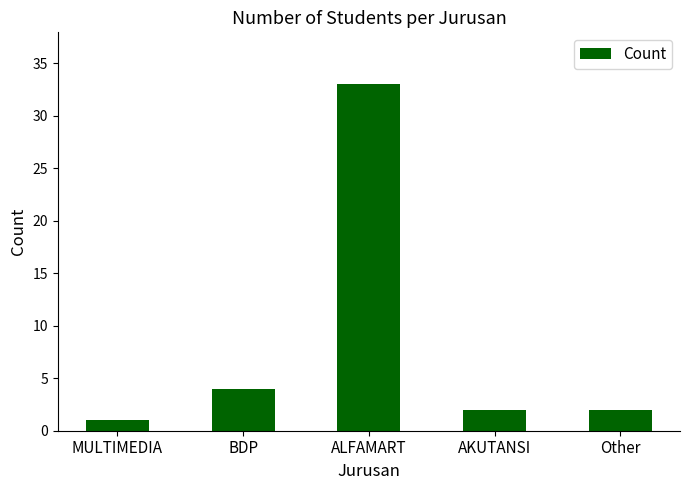

Which has a higher value, AKUTANSI or MULTIMEDIA?

AKUTANSI